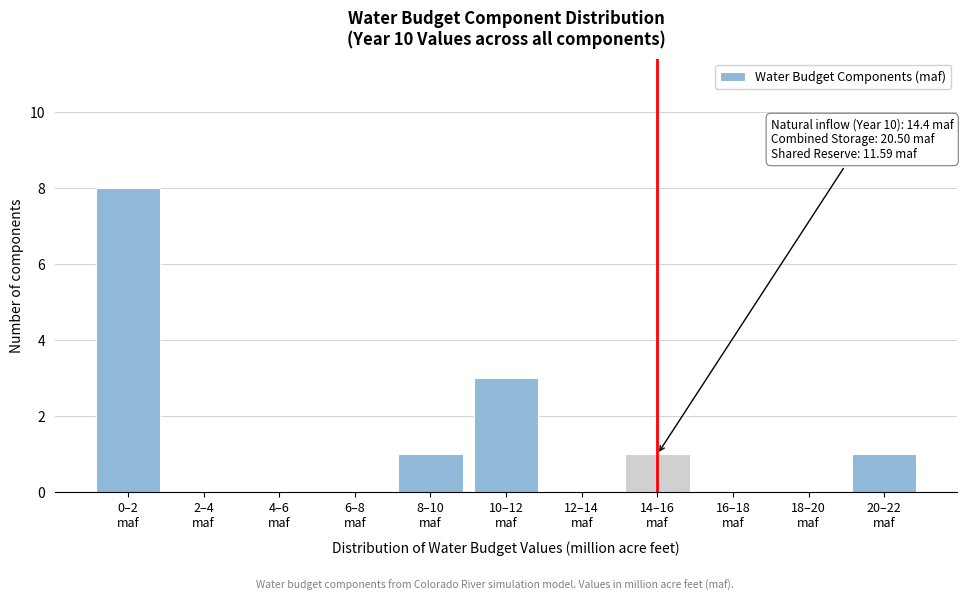

What is the greatest value displayed?

8